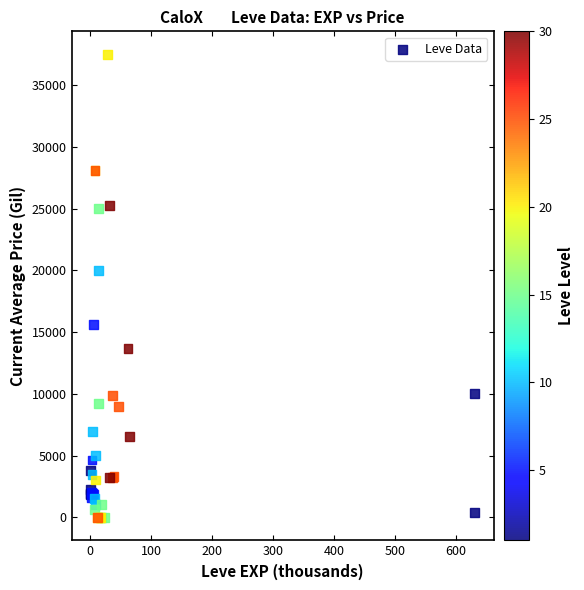

What Y value in the scatter plot is closest to 18750?

20000